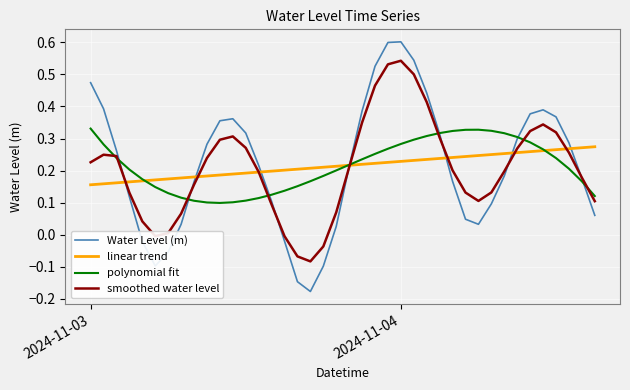

How many values in the Water Level (m) series exceed 0?

33